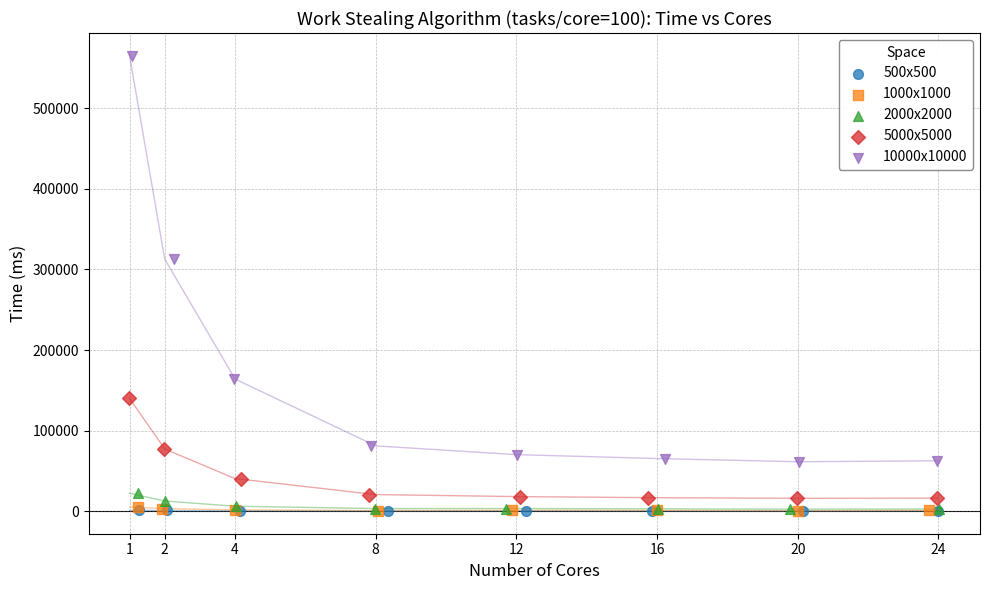

What are all the series names shown in the legend?

500x500, 1000x1000, 2000x2000, 5000x5000, 10000x10000